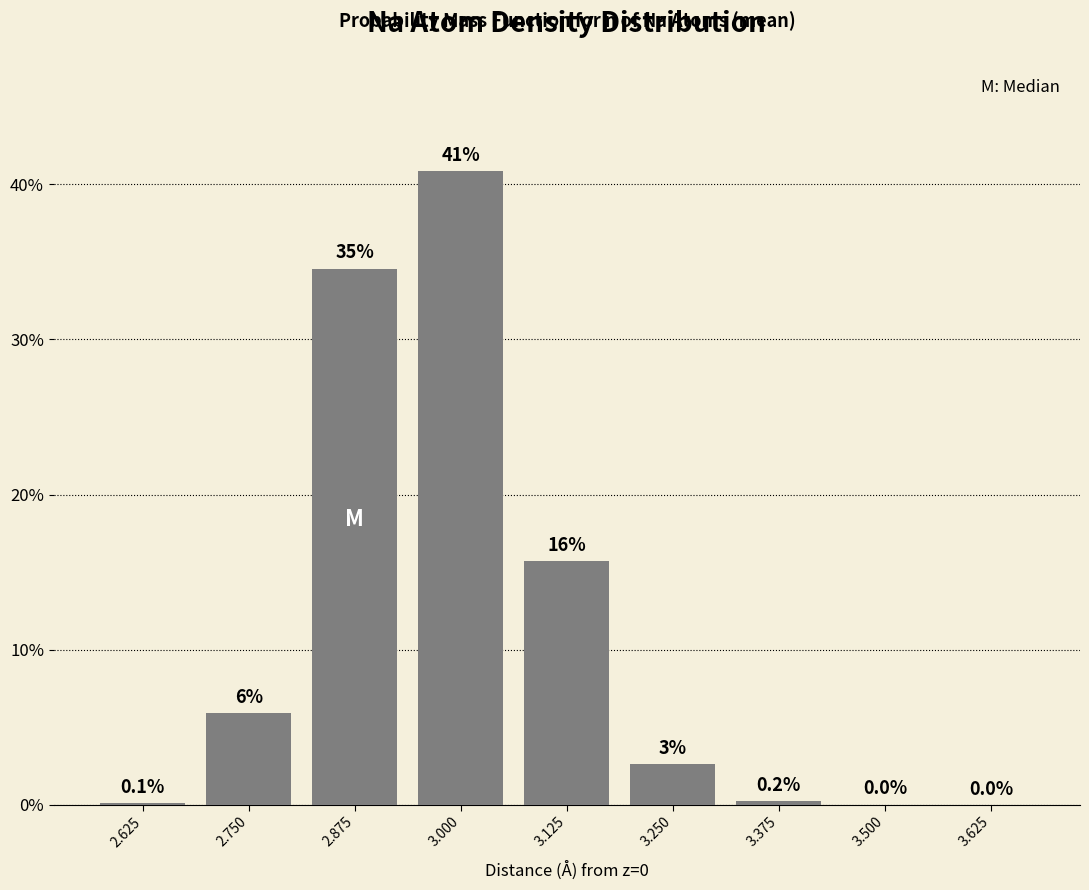

Where is the data nearest to the value 20?

3.125